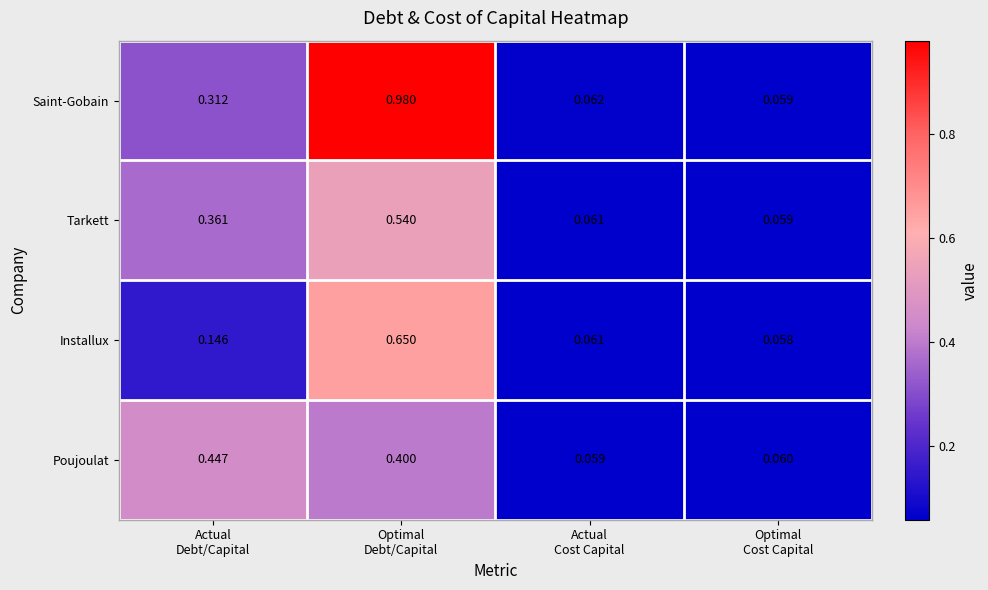

Rank the series by their maximum value, from highest to lowest.

Saint-Gobain, Installux, Tarkett, Poujoulat